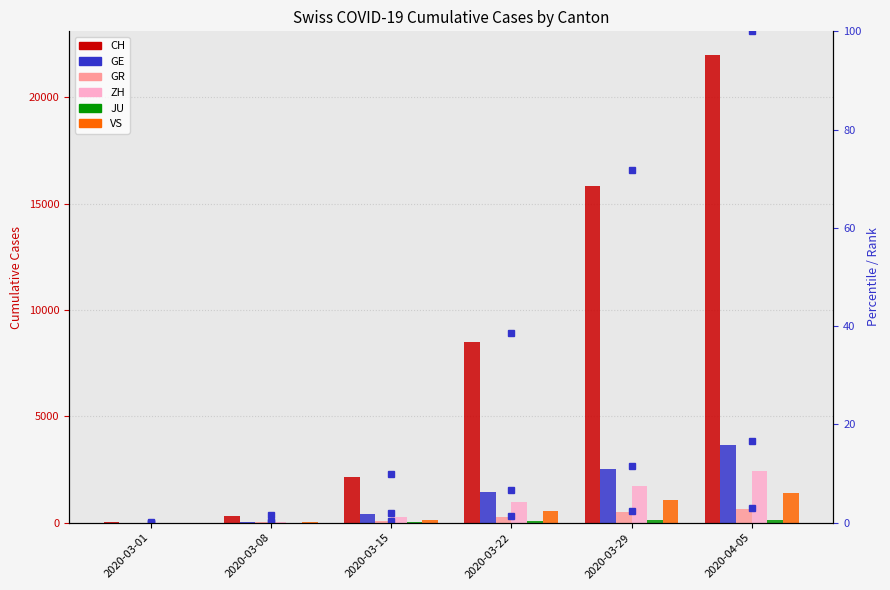

What is the total value across all series at 2020-03-15?

3045